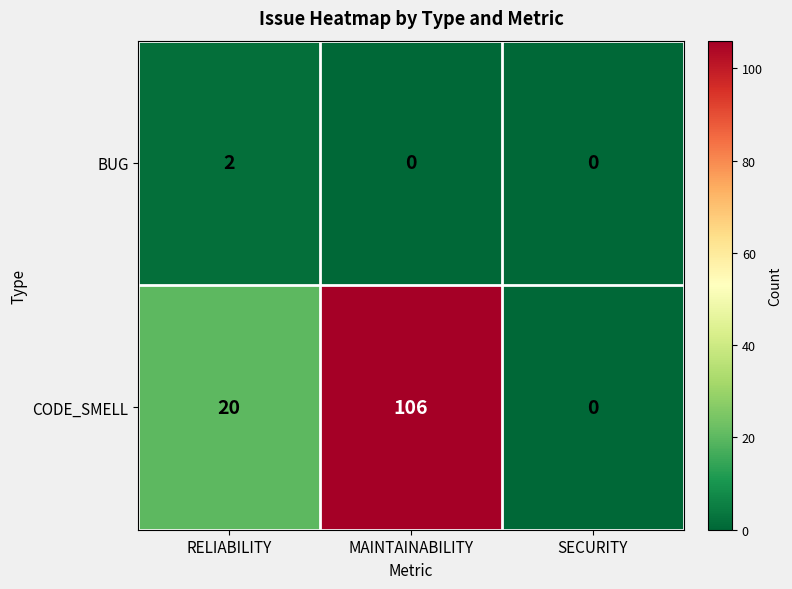

Rank the series by their average value, from lowest to highest.

BUG, CODE_SMELL